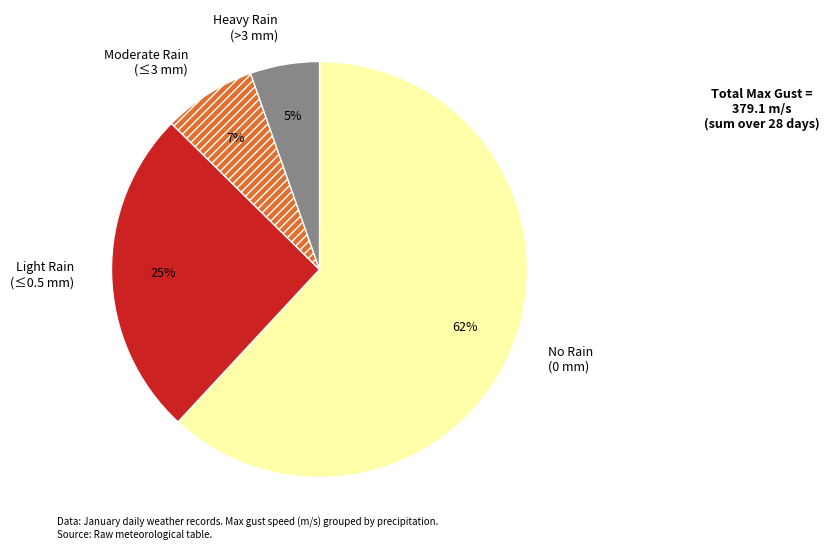

Is it true that Moderate Rain (≤3 mm) is 2% of the pie?

False